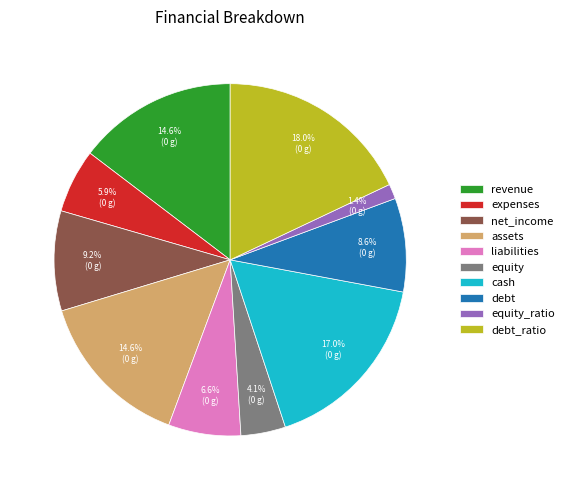

How much of the chart is everything except liabilities?

93.4%